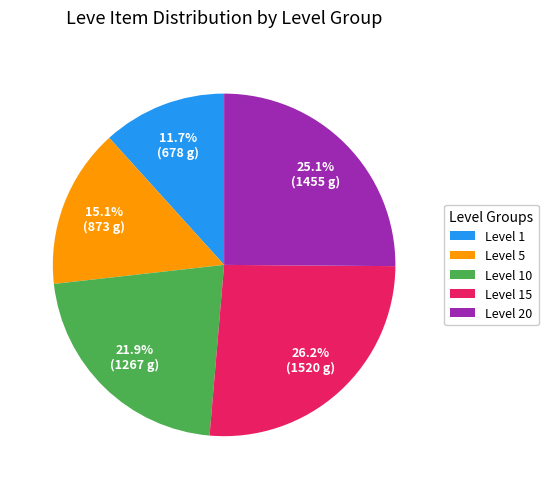

Is there any slice that represents more than half of the pie?

No